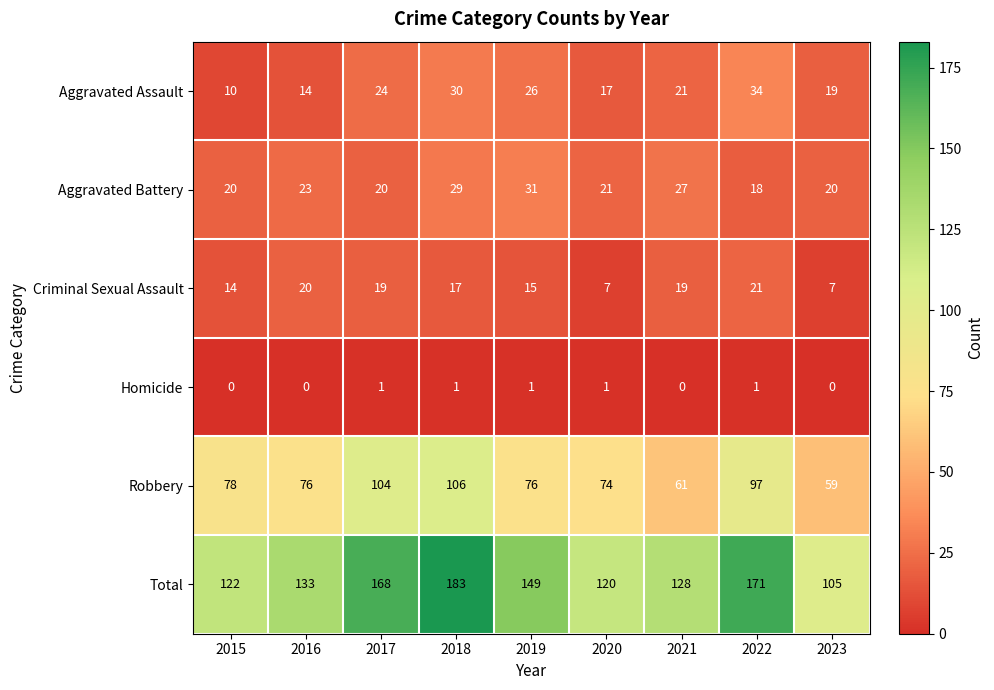

At which category is the sum across all series the highest?

2018